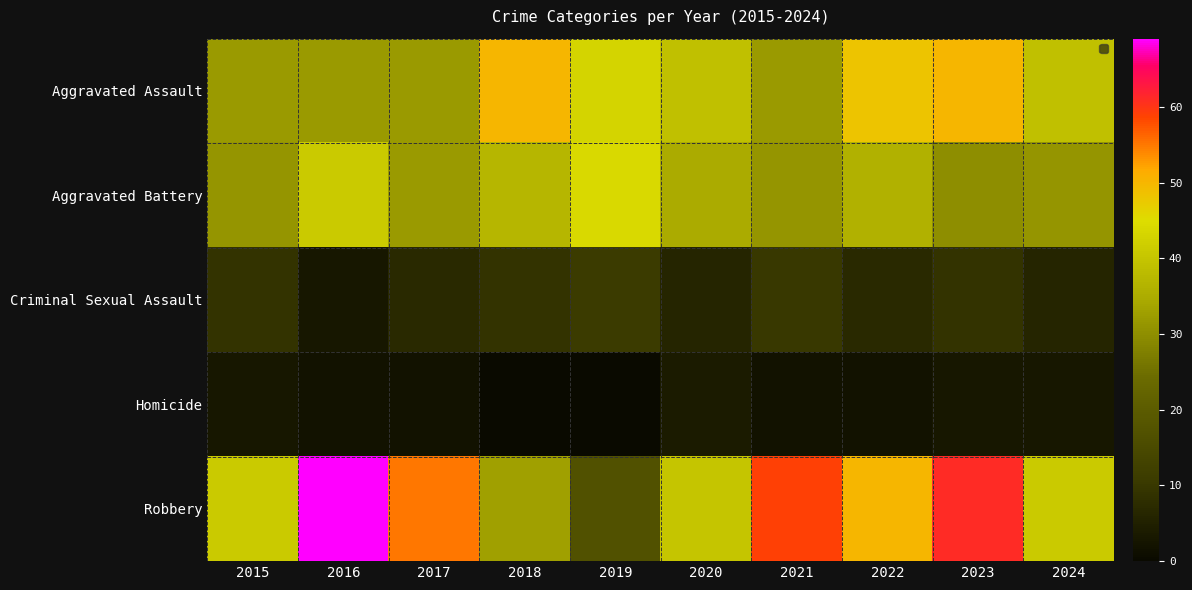

Between 2017 and 2023, which is larger?

2023